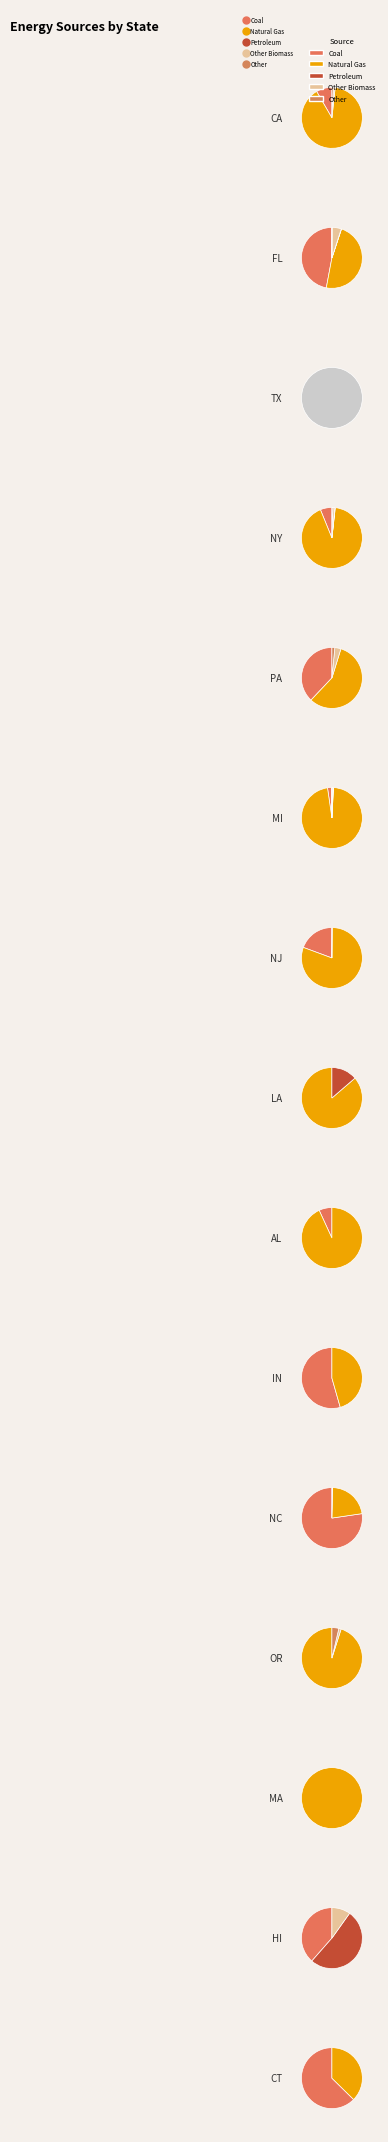

Count the number of slices in the pie.

15